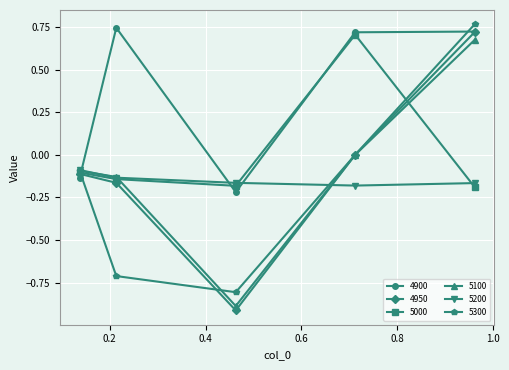

At how many categories does at least one series exceed 0?

3